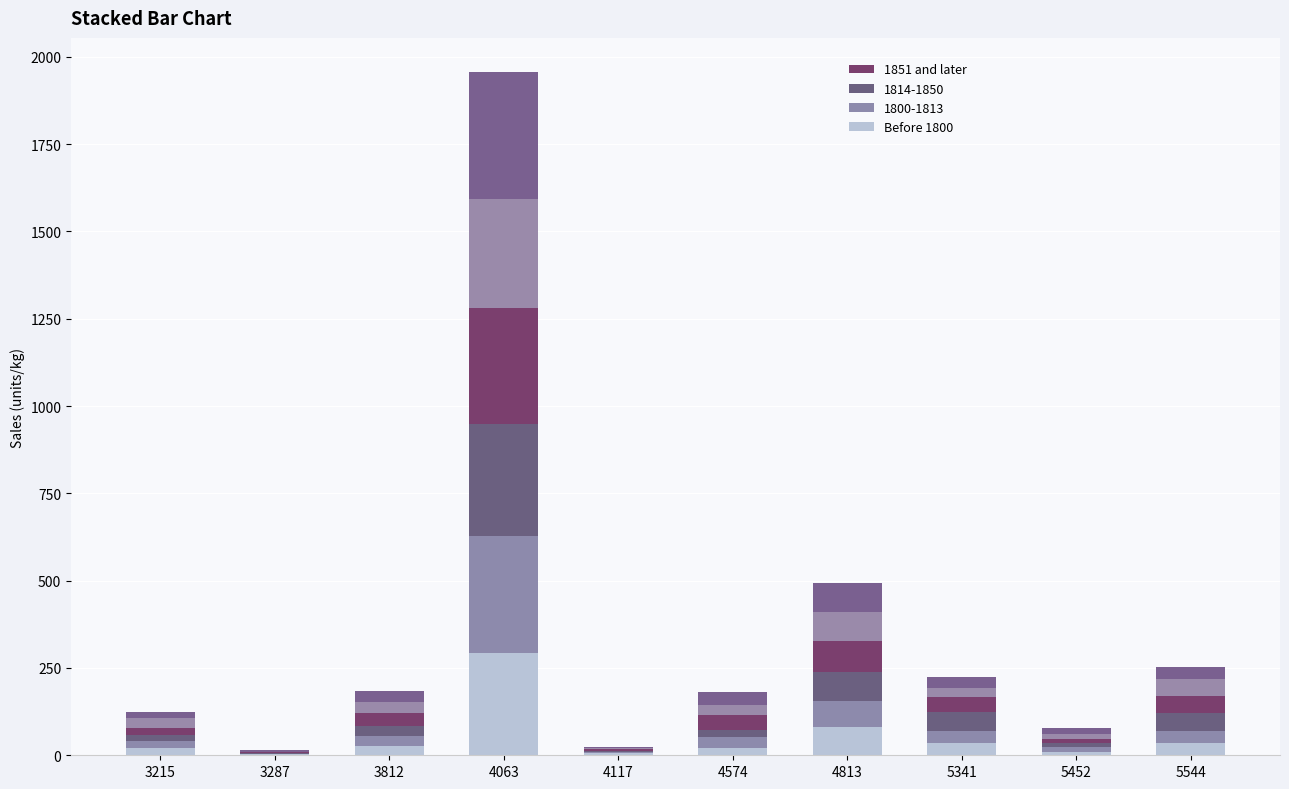

How many distinct data groups are displayed?

6